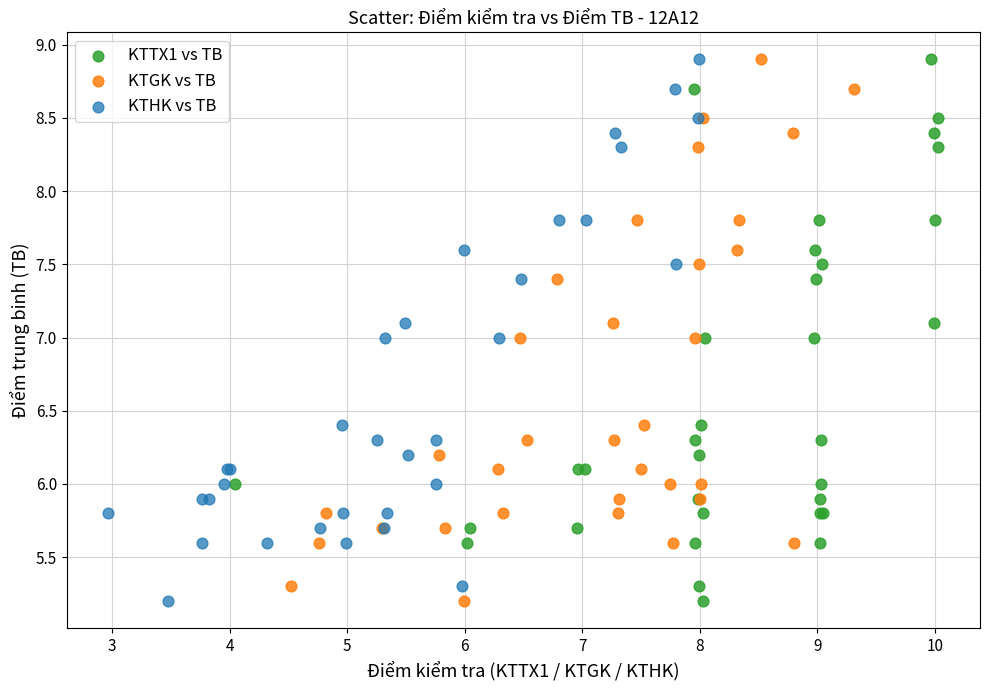

What are all the series names shown in the legend?

KTTX1 vs TB, KTGK vs TB, KTHK vs TB